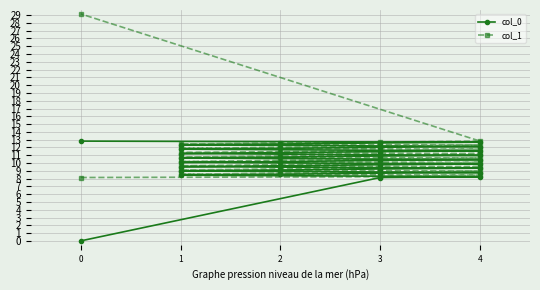

The value of col_1 at 2 is 3.2. True or false?

False